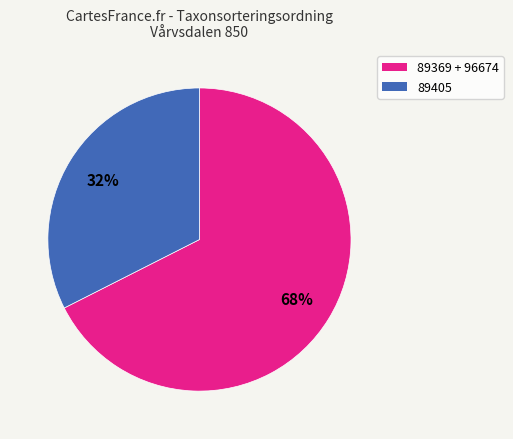

Does any single category account for the majority?

Yes